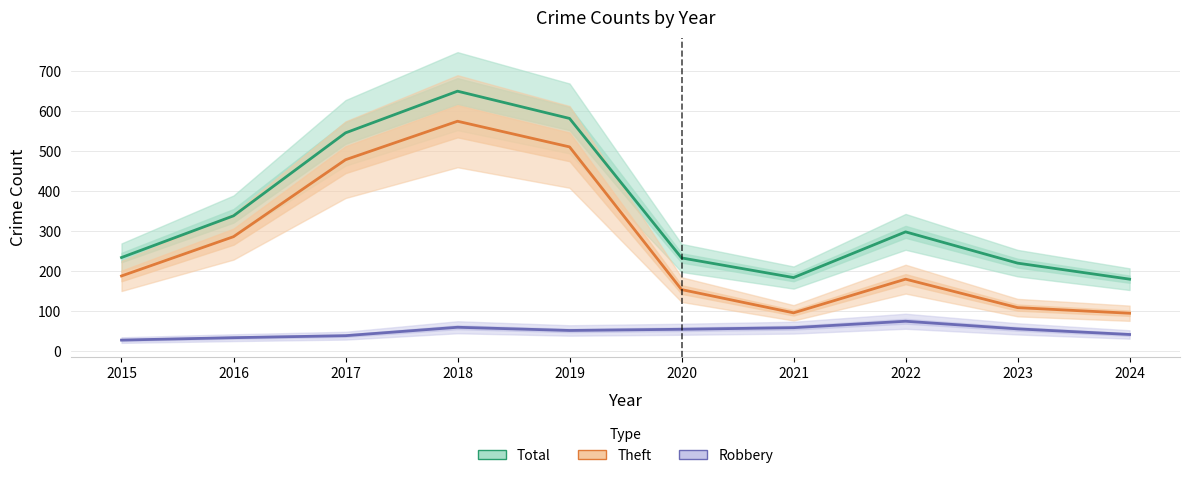

Which series has the largest total across all categories?

Total